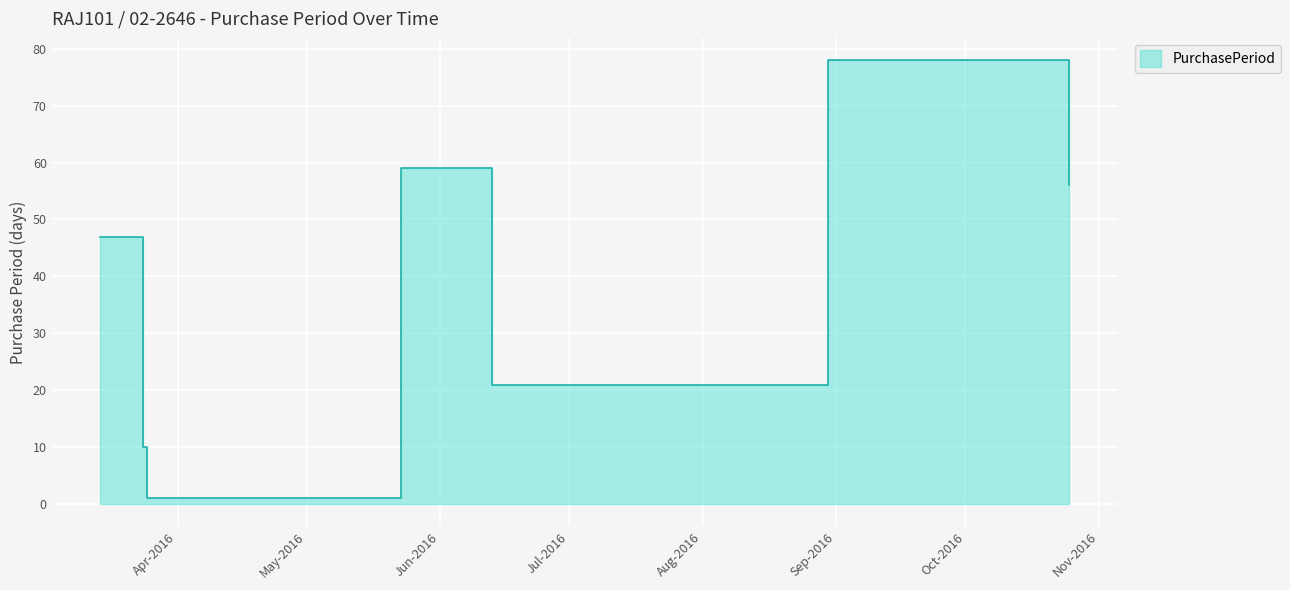

What is the approximate value at 2016-03-24?

10